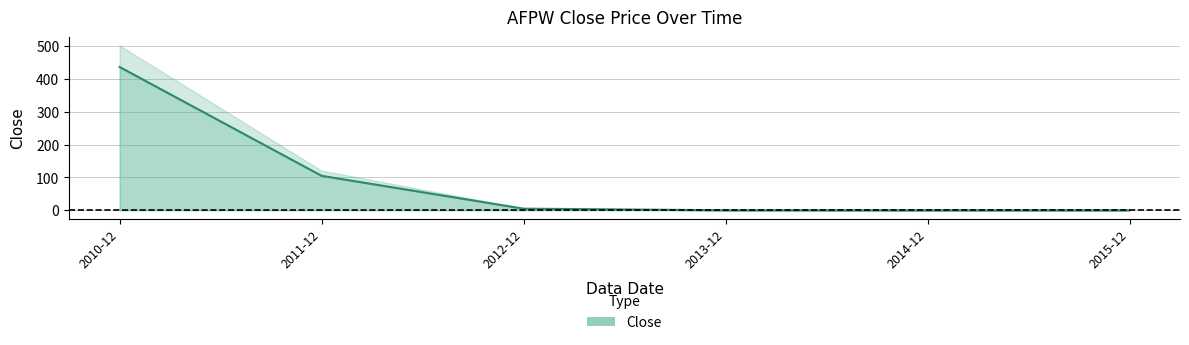

Reading right to left, list all the values displayed in this chart.

0.0	0.0	0.1	5.0	105.0	436.2